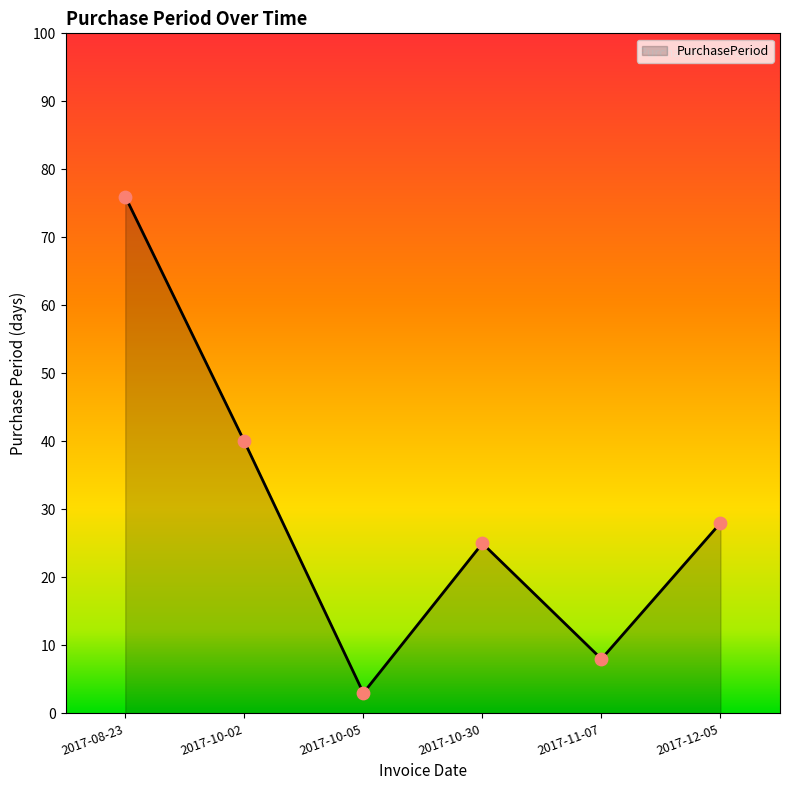

What is the change in value from 2017-10-05 to 2017-11-07?

+5